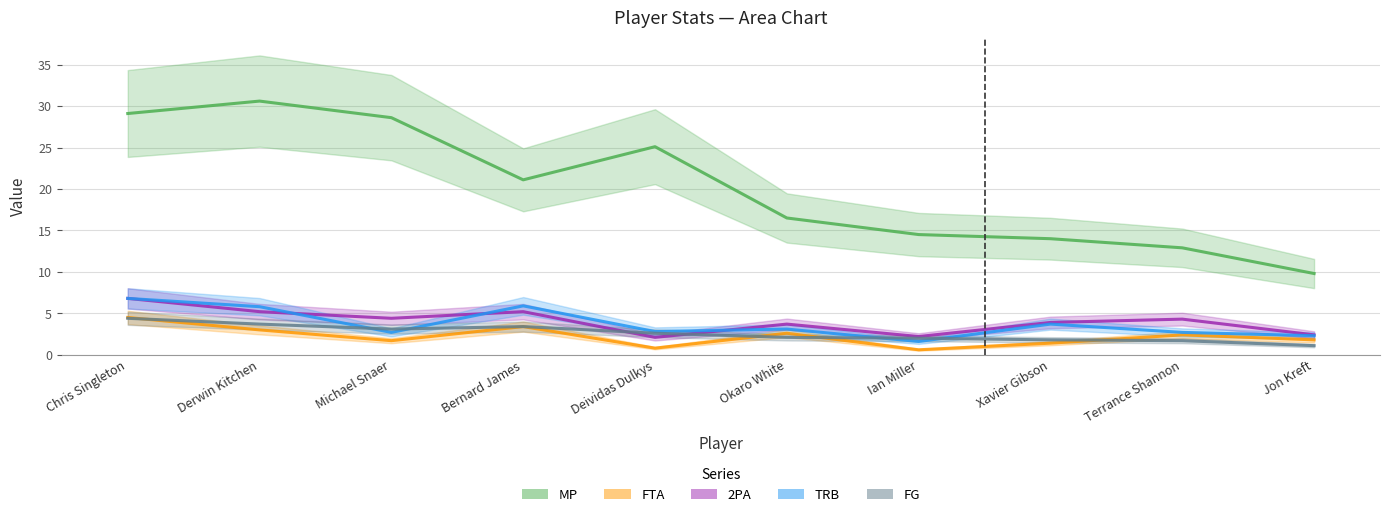

True or false: 2PA and FG intersect in this chart.

True